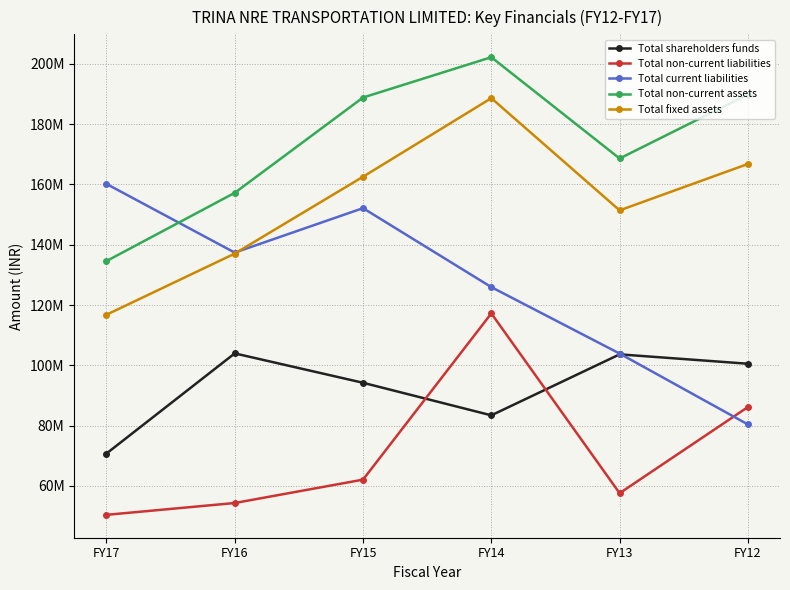

What are all the series names shown in the legend?

Total shareholders funds, Total non-current liabilities, Total current liabilities, Total non-current assets, Total fixed assets